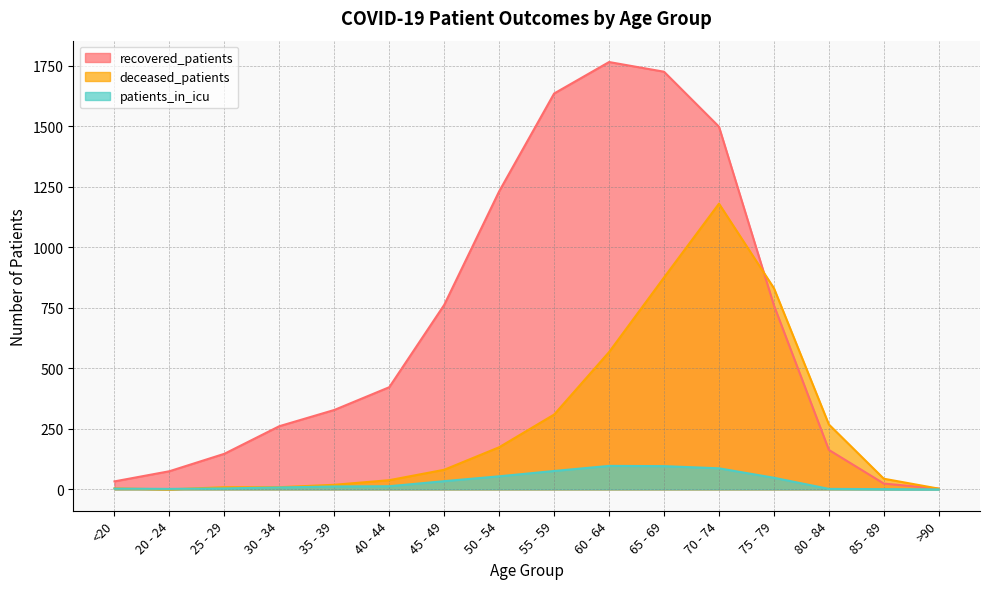

What is the difference between the second highest and second lowest values in the deceased_patients series?

872